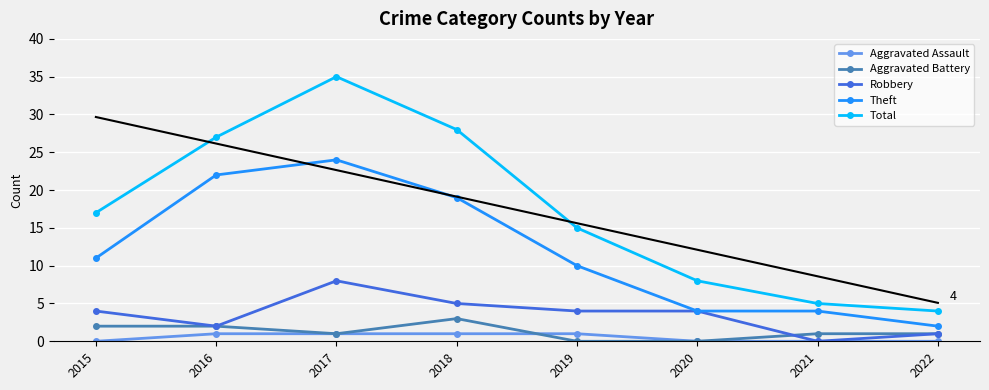

Reading left to right, what are all the values shown in this chart?

Aggravated Assault: 2015=0	2016=1	2017=1	2018=1	2019=1	2020=0	2021=0	2022=0
Aggravated Battery: 2015=2	2016=2	2017=1	2018=3	2019=0	2020=0	2021=1	2022=1
Robbery: 2015=4	2016=2	2017=8	2018=5	2019=4	2020=4	2021=0	2022=1
Theft: 2015=11	2016=22	2017=24	2018=19	2019=10	2020=4	2021=4	2022=2
Total: 2015=17	2016=27	2017=35	2018=28	2019=15	2020=8	2021=5	2022=4